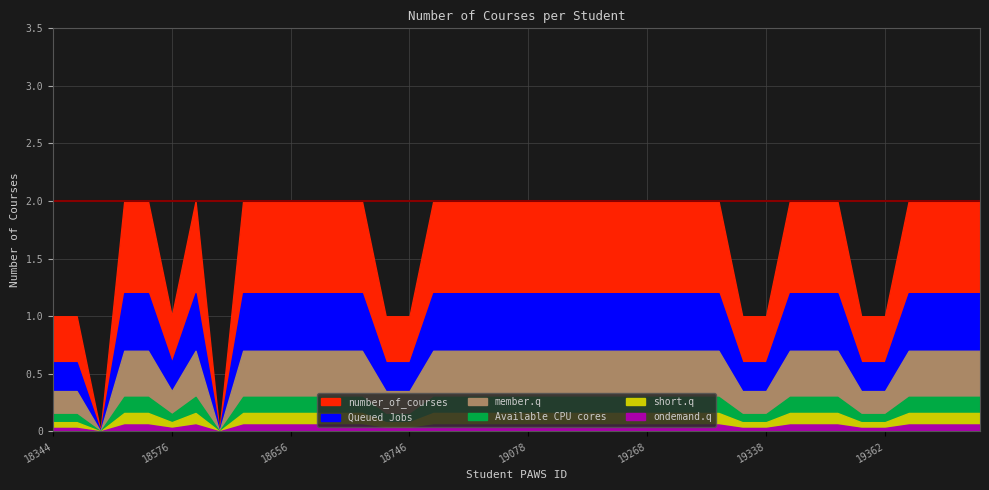

List the labels in order of value, largest first.

18436, 18451, 18585, 18609, 18633, 18656, 18670, 18673, 18713, 19024, 19058, 19065, 19076, 19078, 19153, 19202, 19217, 19241, 19268, 19301, 19319, 19321, 19345, 19356, 19358, 19375, 19413, 19423, 19429, 18344, 18396, 18576, 18730, 18746, 19325, 19338, 19359, 19362, 18408, 18594